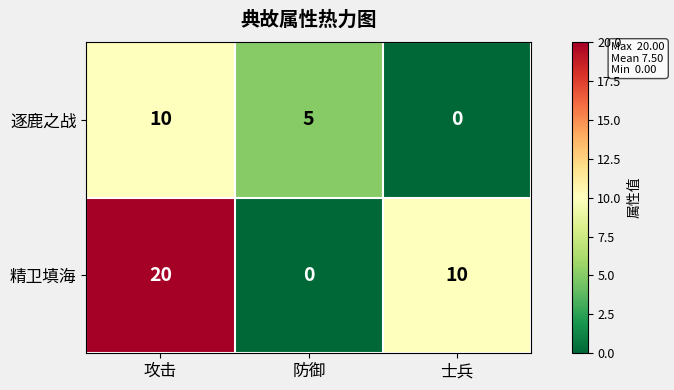

What is the approximate value of 逐鹿之战 at 防御, to the nearest 5?

5